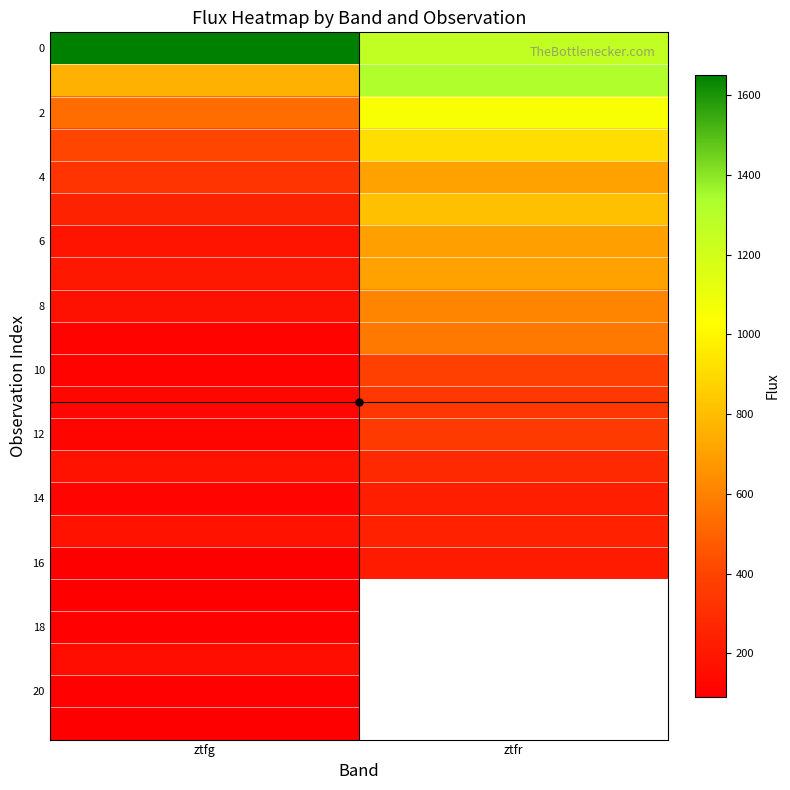

What is the maximum value for 10?

379.9